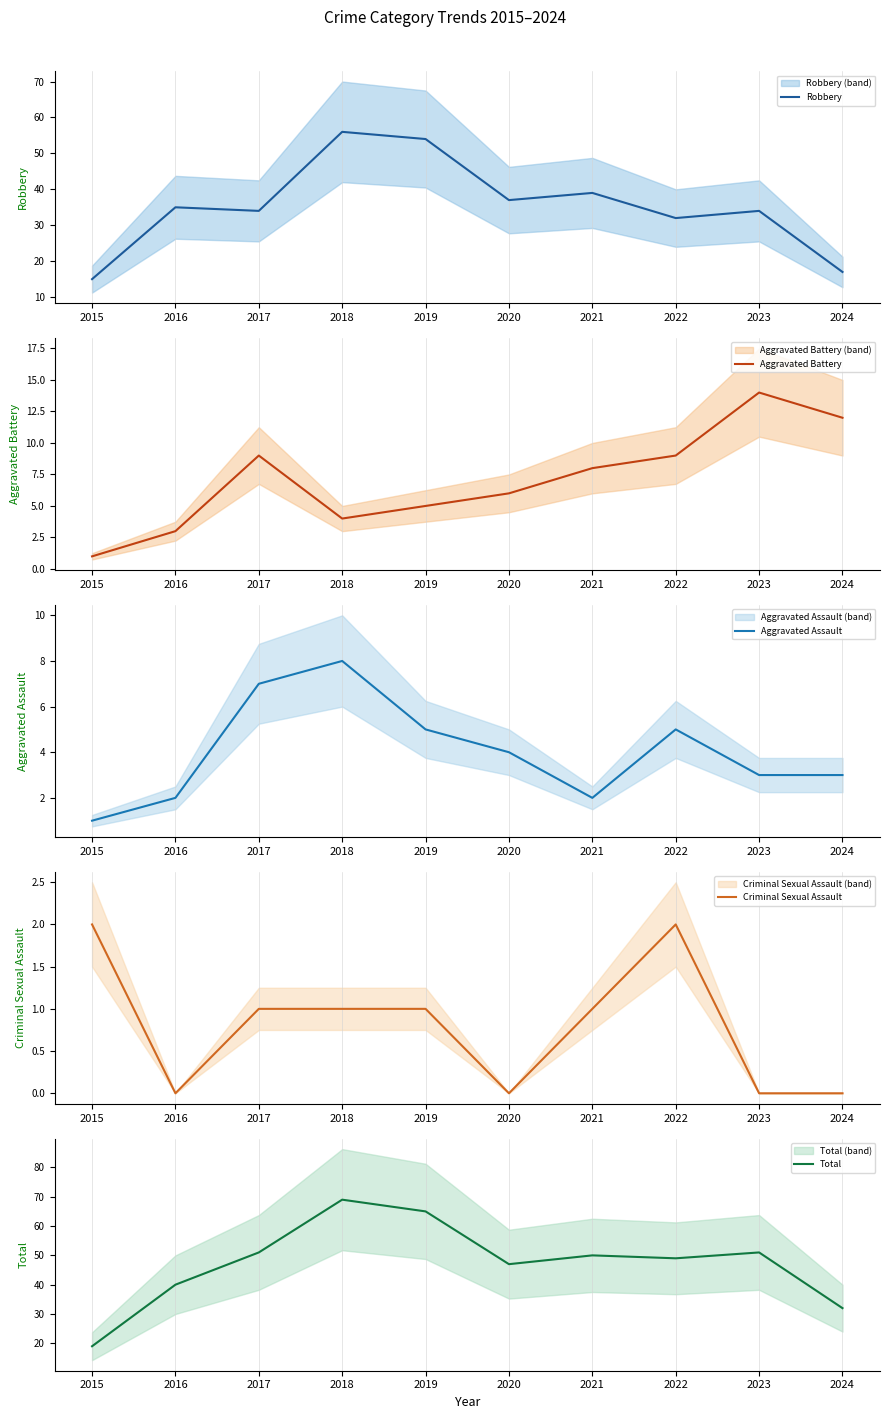

Rank the series at 2019 from lowest to highest value.

Criminal Sexual Assault, Aggravated Battery, Aggravated Assault, Robbery, Total